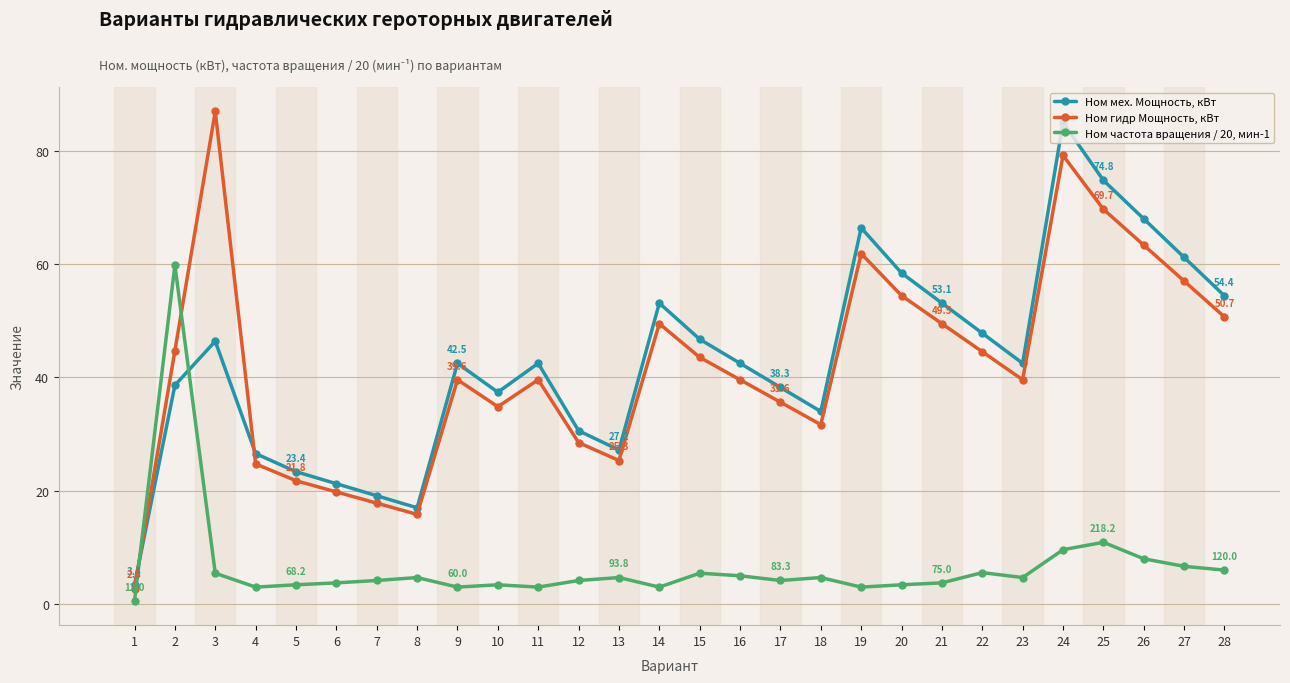

At which category is the sum across all series the highest?

24